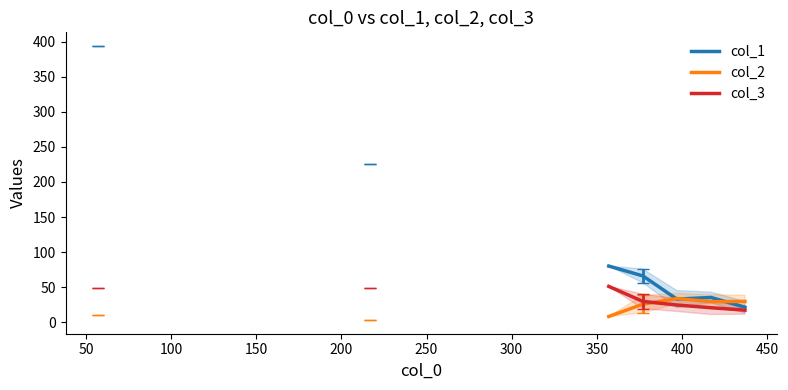

What are all the series names shown in the legend?

col_1, col_2, col_3